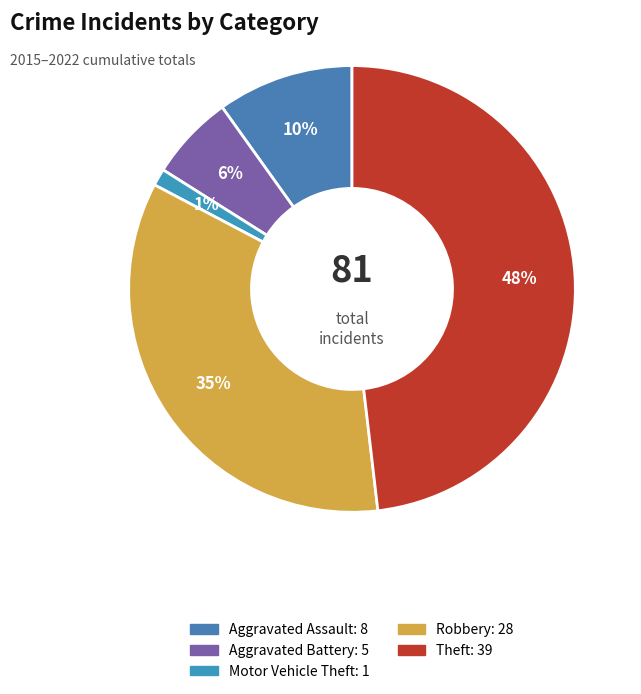

Is there a majority slice in this chart?

No